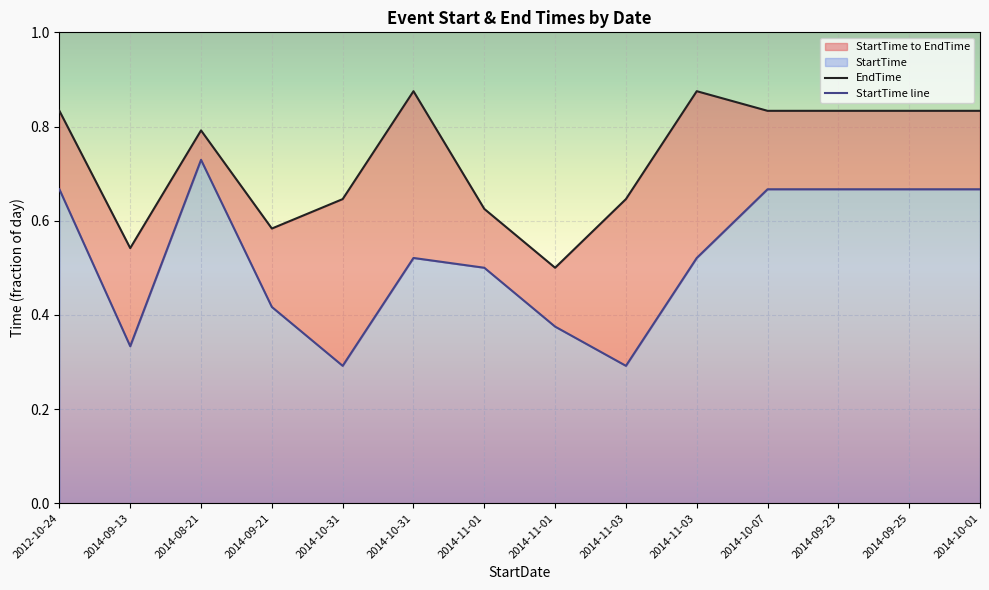

List the labels in order of EndTime value, largest first.

2014-10-31, 2014-11-03, 2012-10-24, 2014-10-07, 2014-09-23, 2014-09-25, 2014-10-01, 2014-08-21, 2014-10-31, 2014-11-03, 2014-11-01, 2014-09-21, 2014-09-13, 2014-11-01